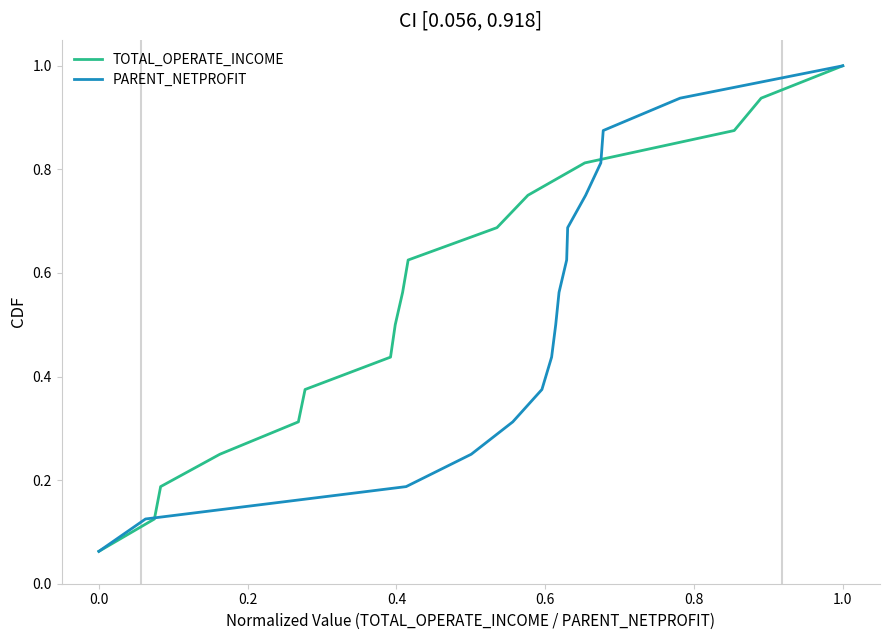

The PARENT_NETPROFIT series shows 0.0 at 0.0. True or false?

False